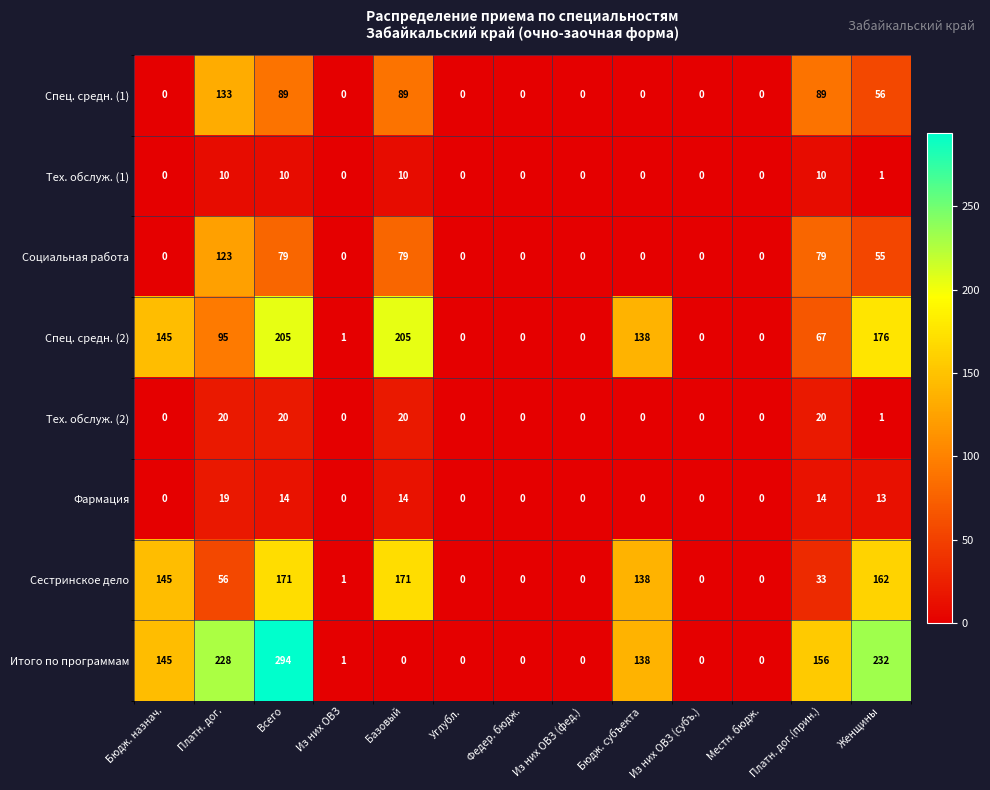

At which category is the sum across all series the highest?

Всего